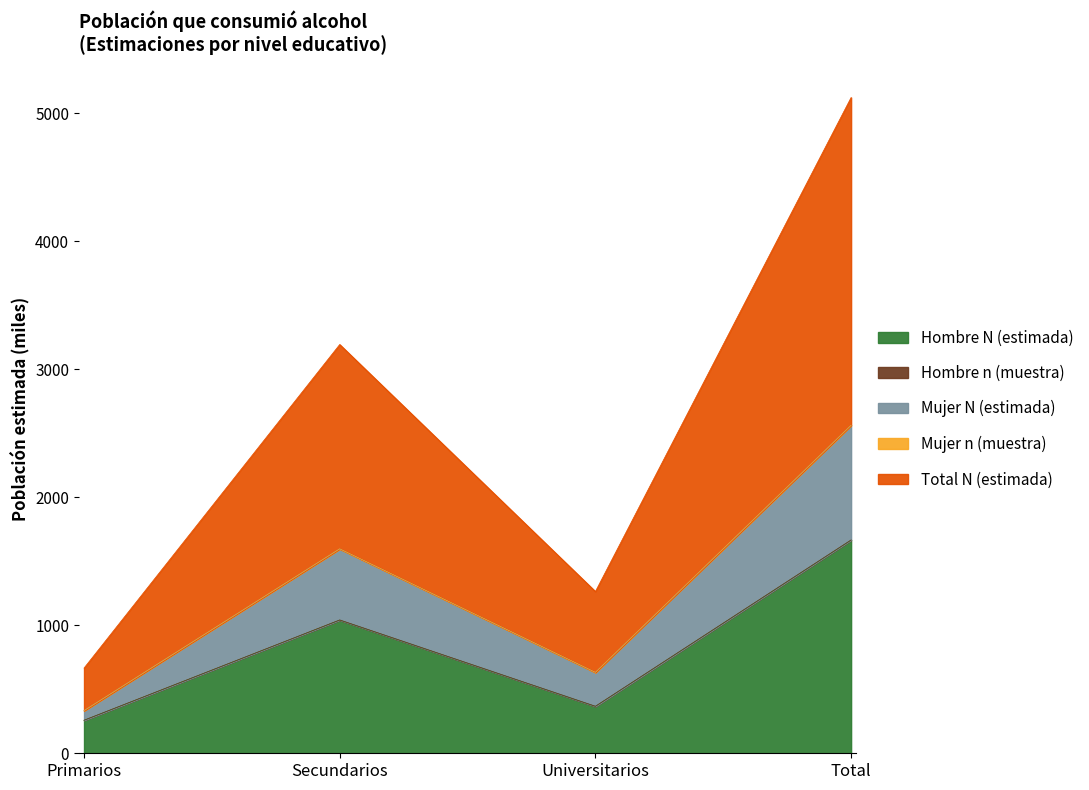

At which label does Hombre N (estimada) reach its peak?

Total